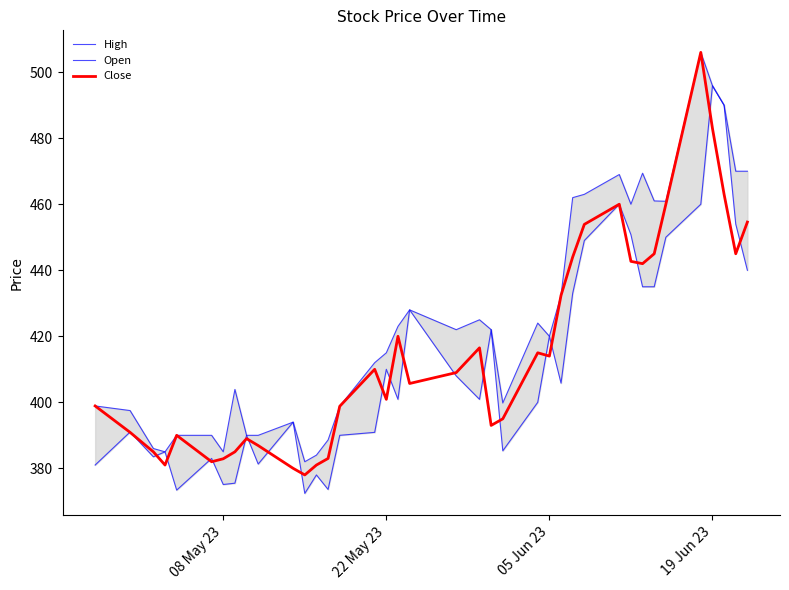

Which series has the largest total across all categories?

High